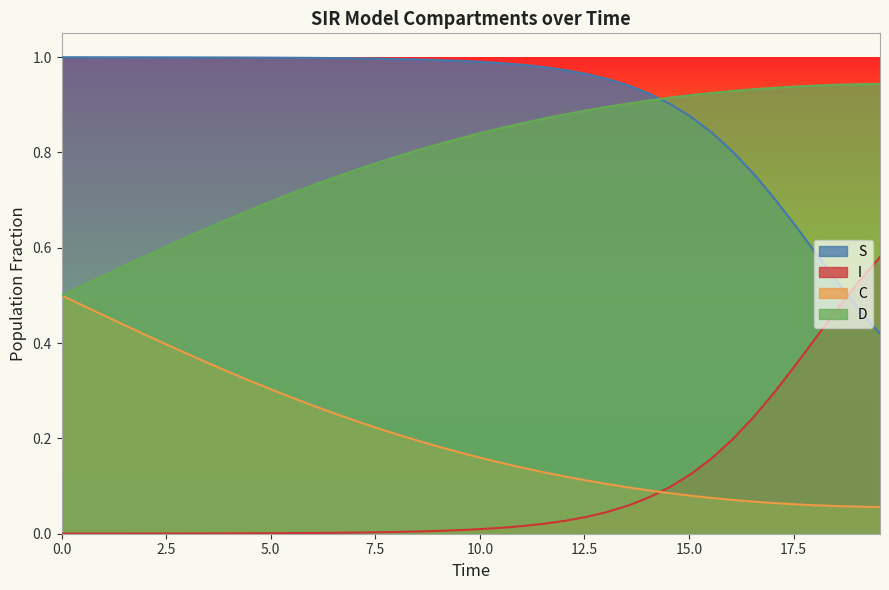

What is the highest value of the C series?

0.5